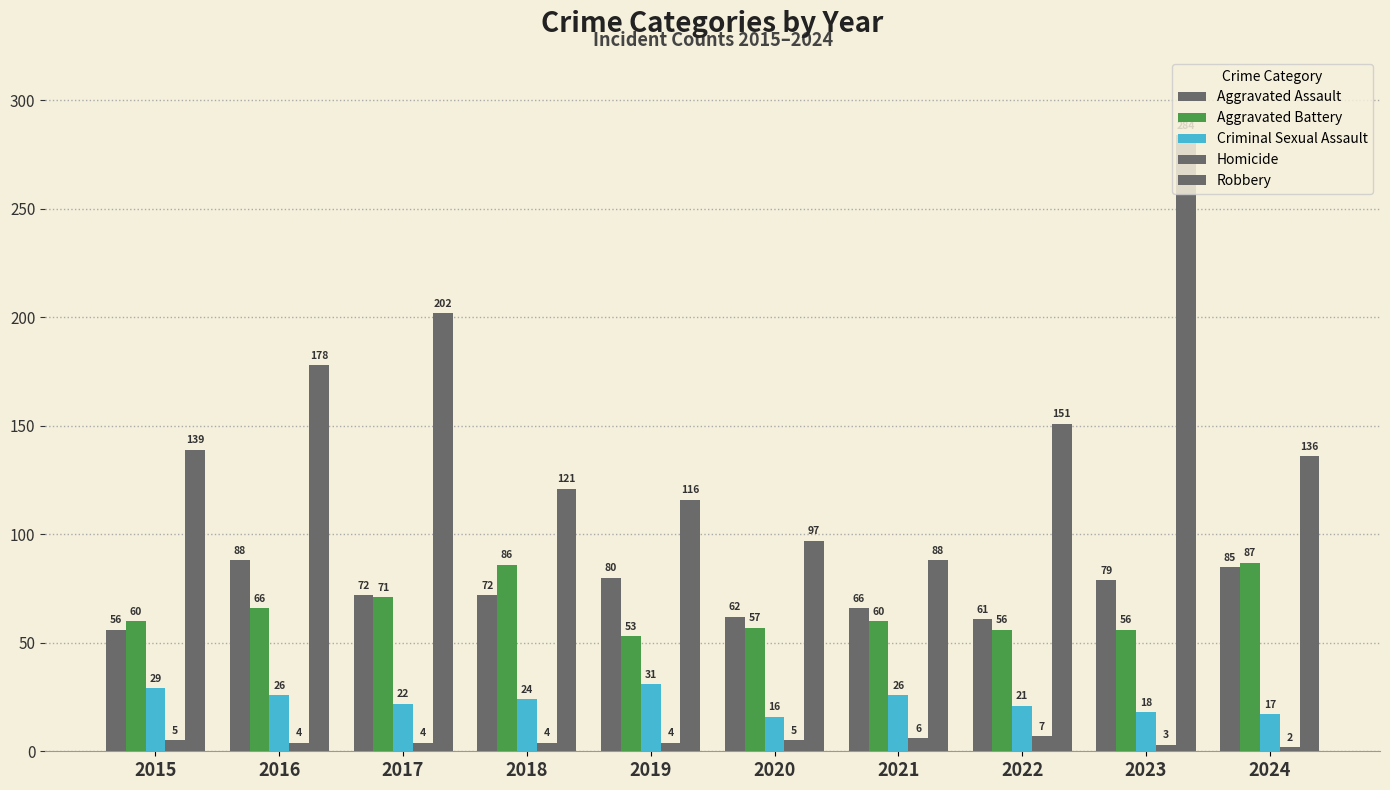

How many groups of bars are there?

10